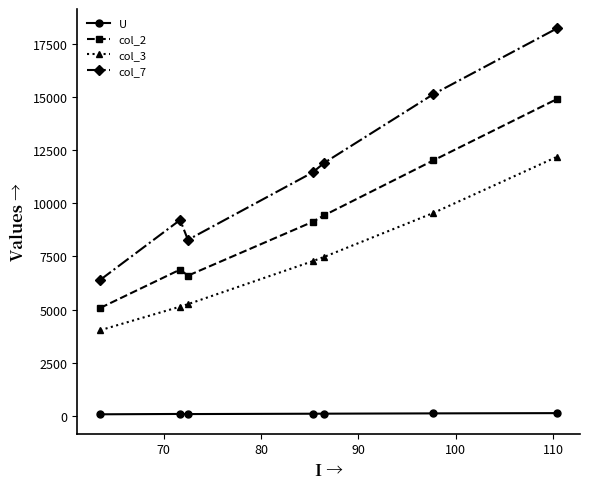

What is the sum of all col_3 values?

50921.2